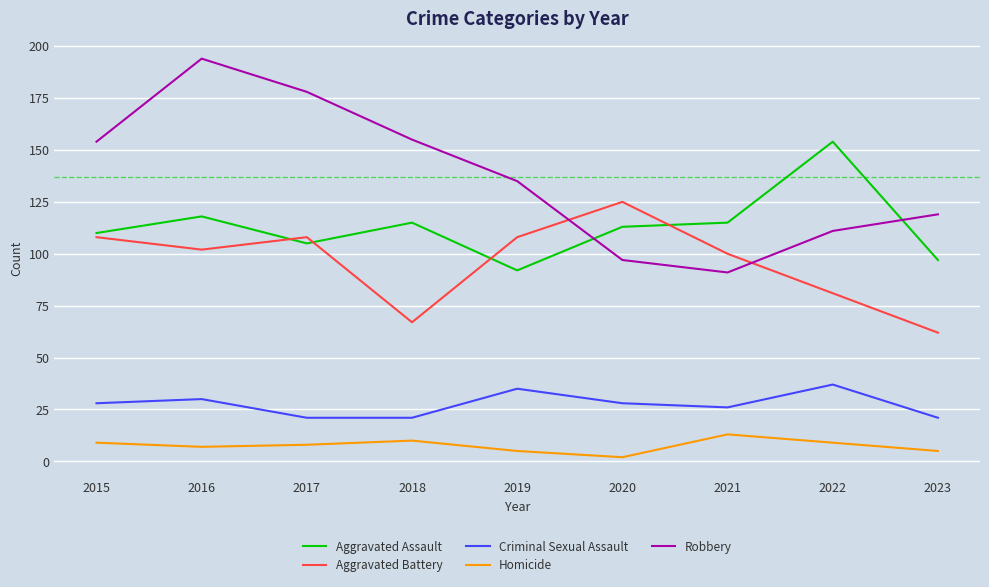

At which category is the sum across all series the highest?

2016